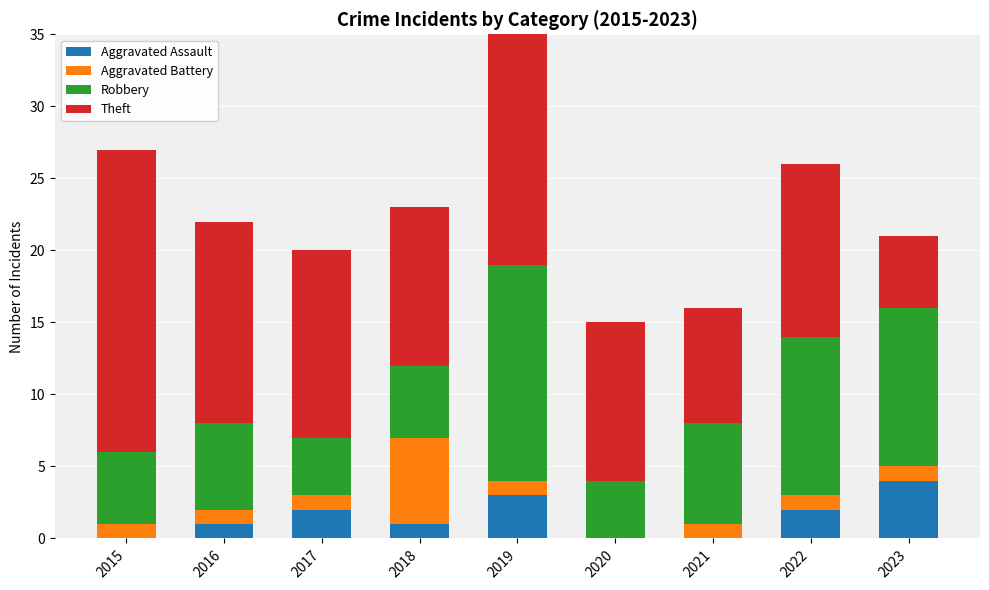

Is the value of Robbery at 2023 greater than the value of Theft at 2018?

No